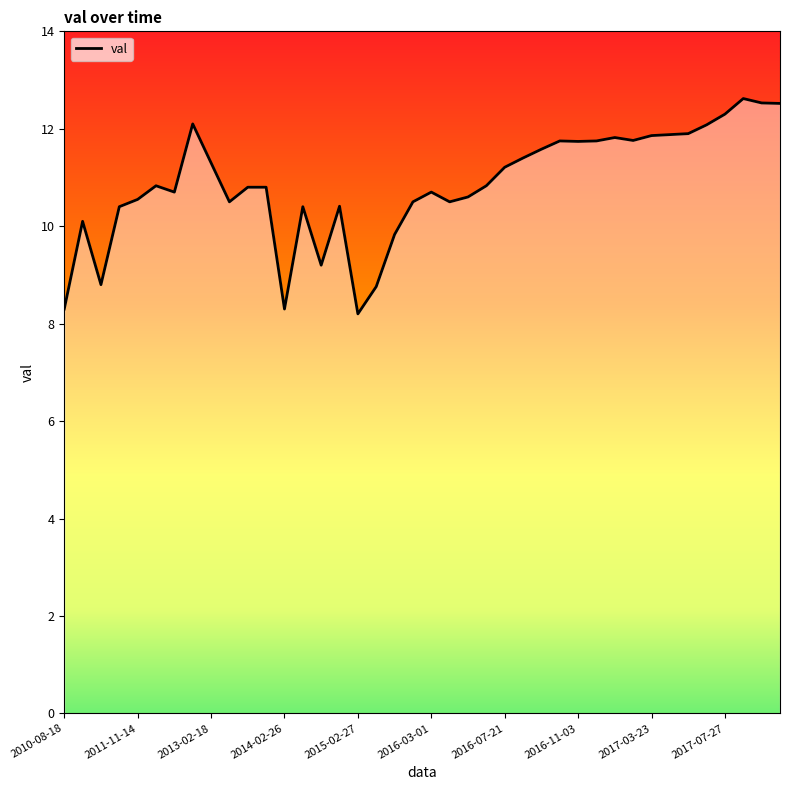

What is the difference between the maximum and minimum values?

4.4